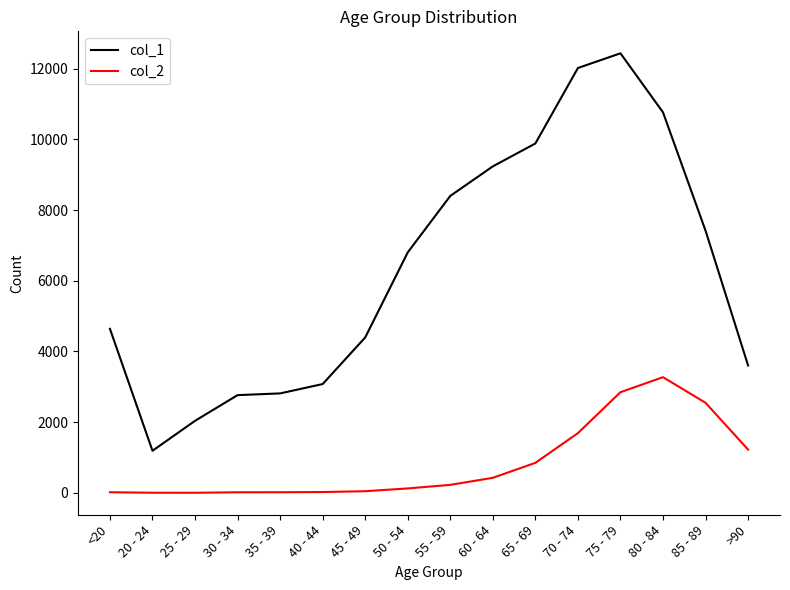

Rank the series by their maximum value, from highest to lowest.

col_1, col_2